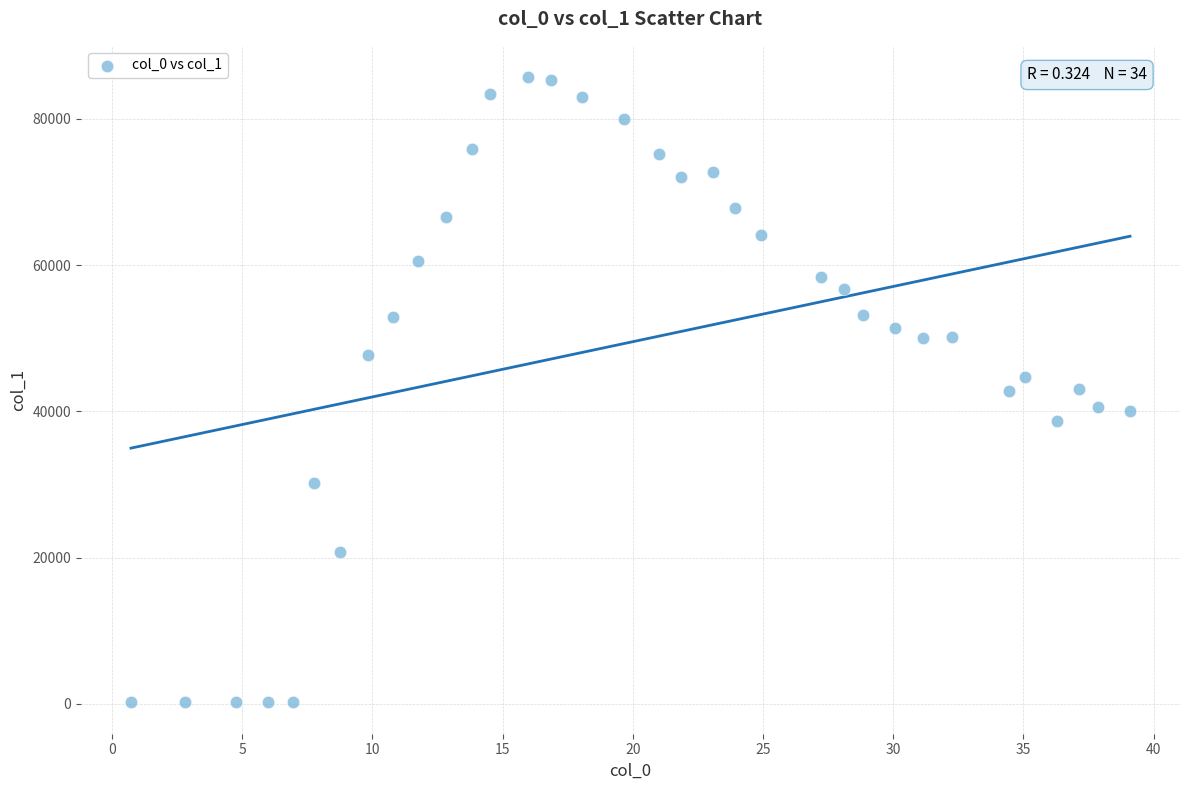

What is the range of X values (max minus min)?

38.4